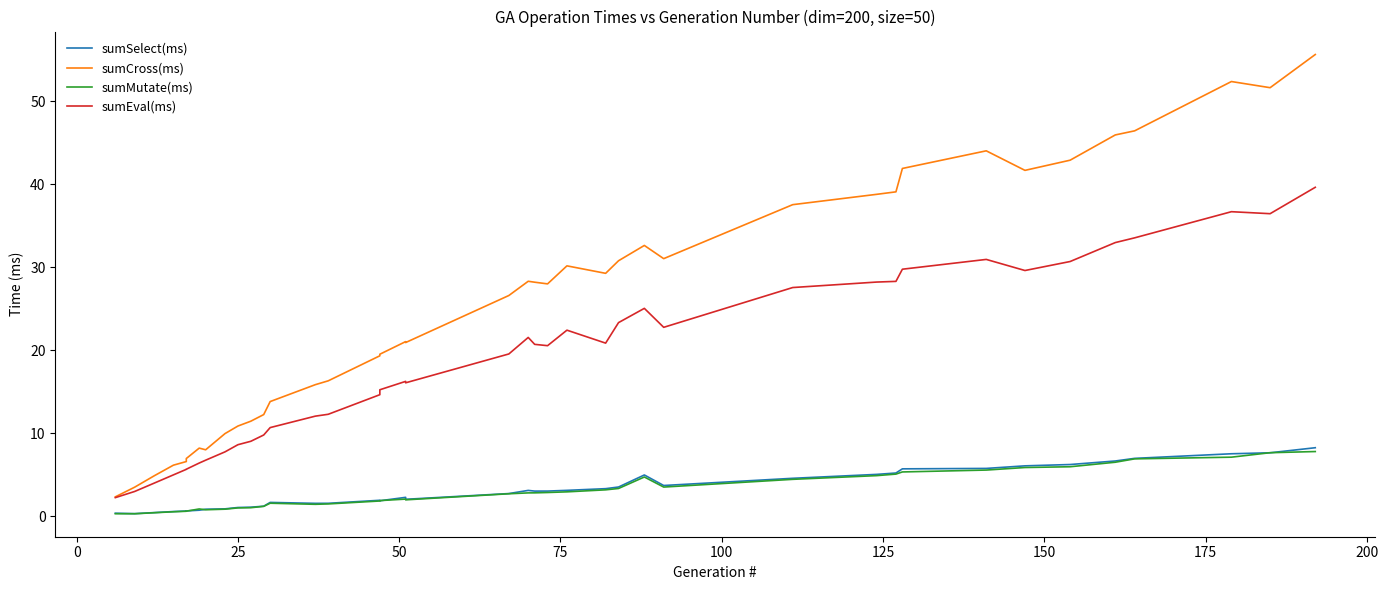

Which series has the largest range (max minus min)?

sumCross(ms)